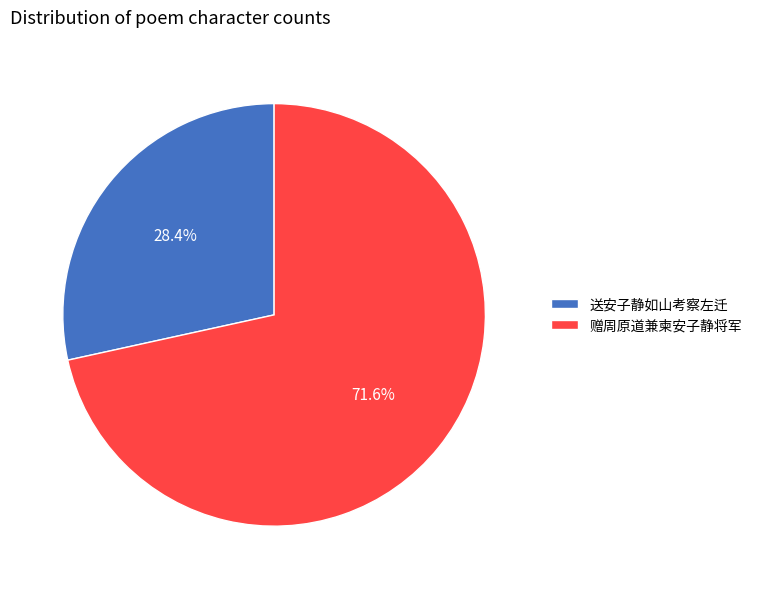

Does 送安子静如山考察左迁 account for over 50% of the chart?

No